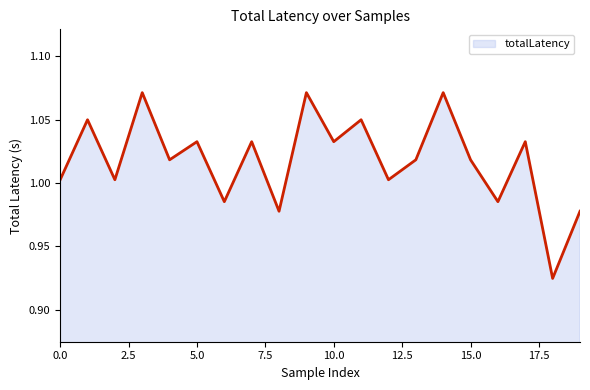

What is the value of the 10th point from the left?

1.1